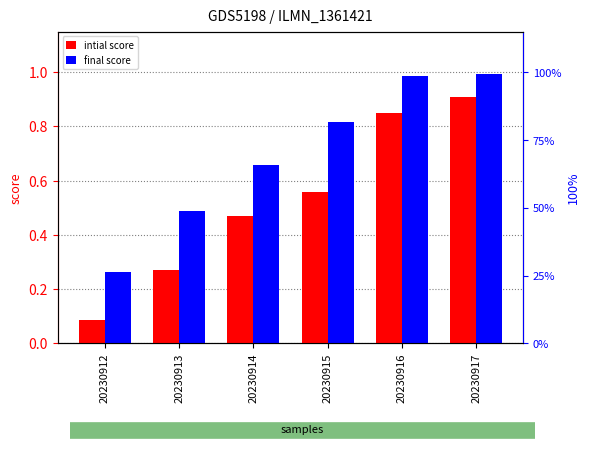

At which label is final score closest to 0?

20230912